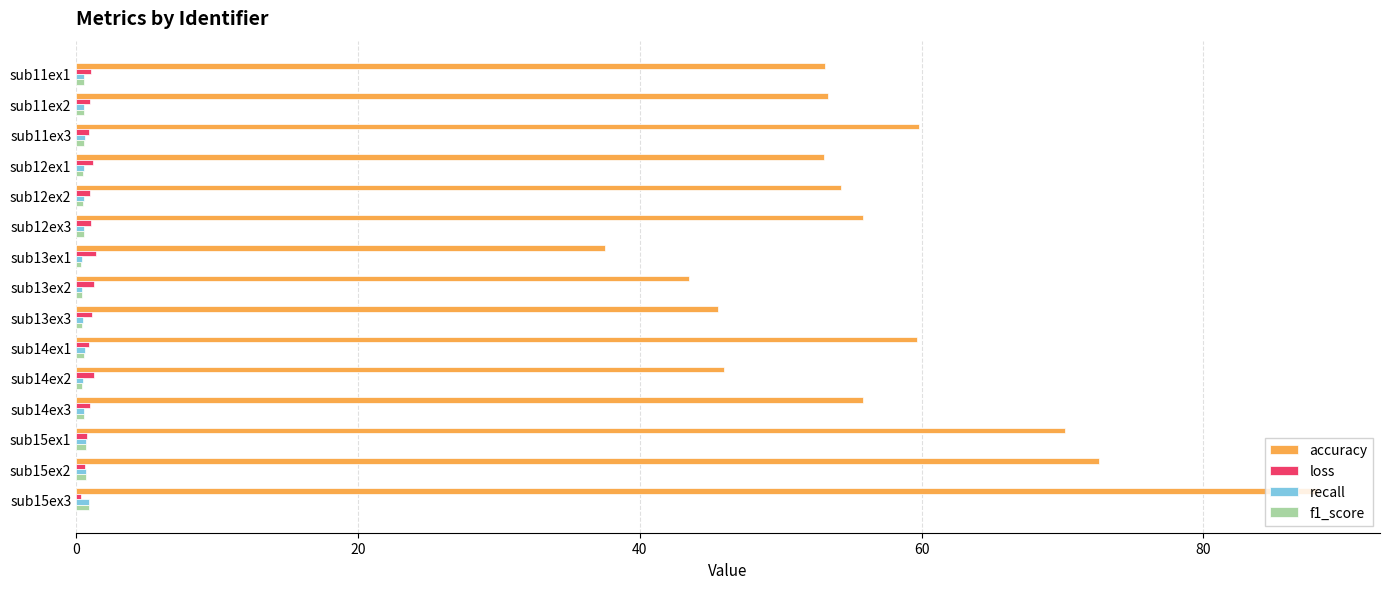

The value of accuracy at sub12ex2 is 10.9. True or false?

False